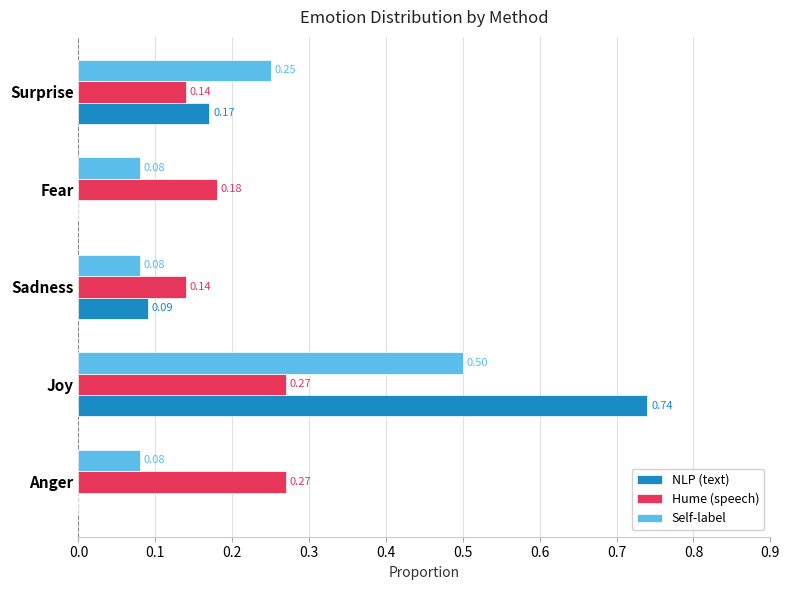

What is the sum of all NLP (text) values?

1.0